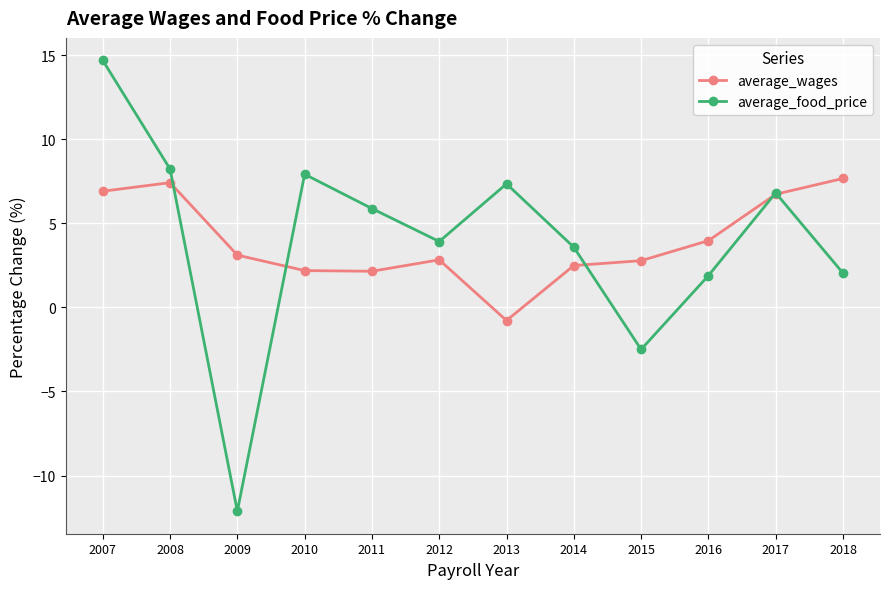

How many series are shown in this chart?

2